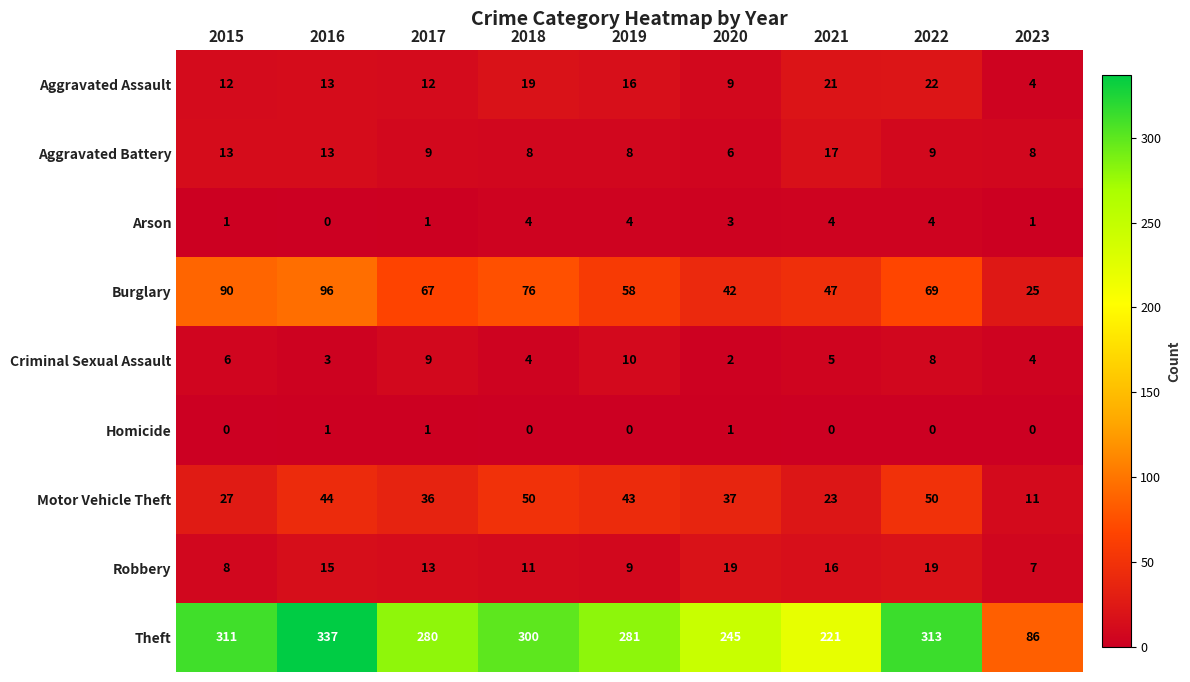

At which category is the sum across all series the highest?

2016